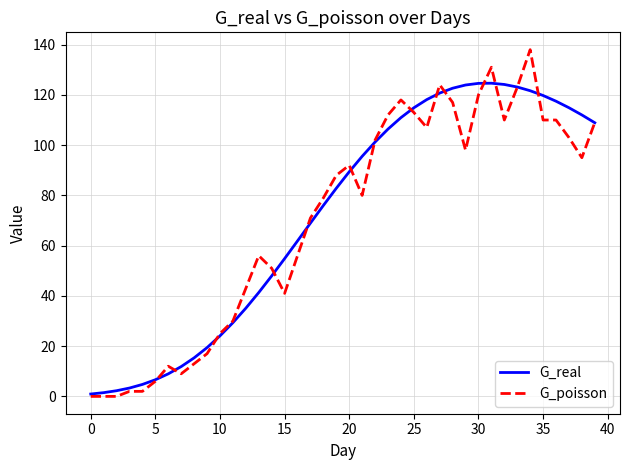

Which series has the widest spread of values?

G_poisson